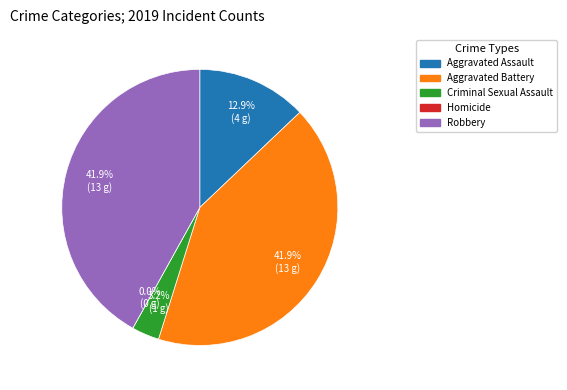

Does any single category account for the majority?

No